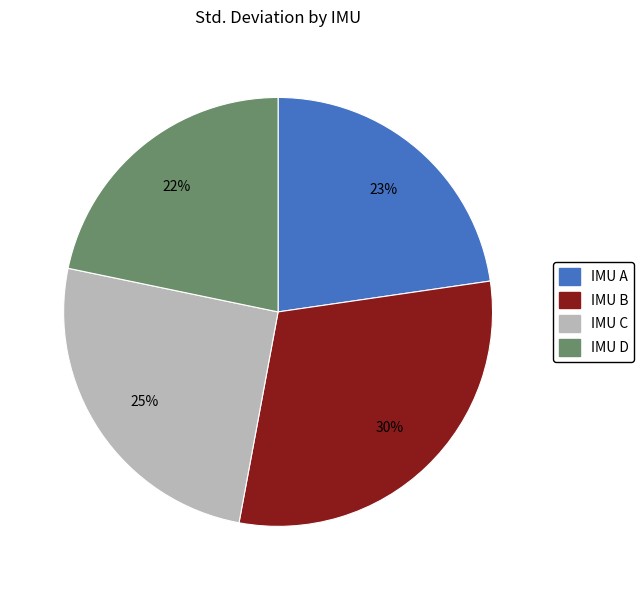

Is there any slice that represents more than half of the pie?

No